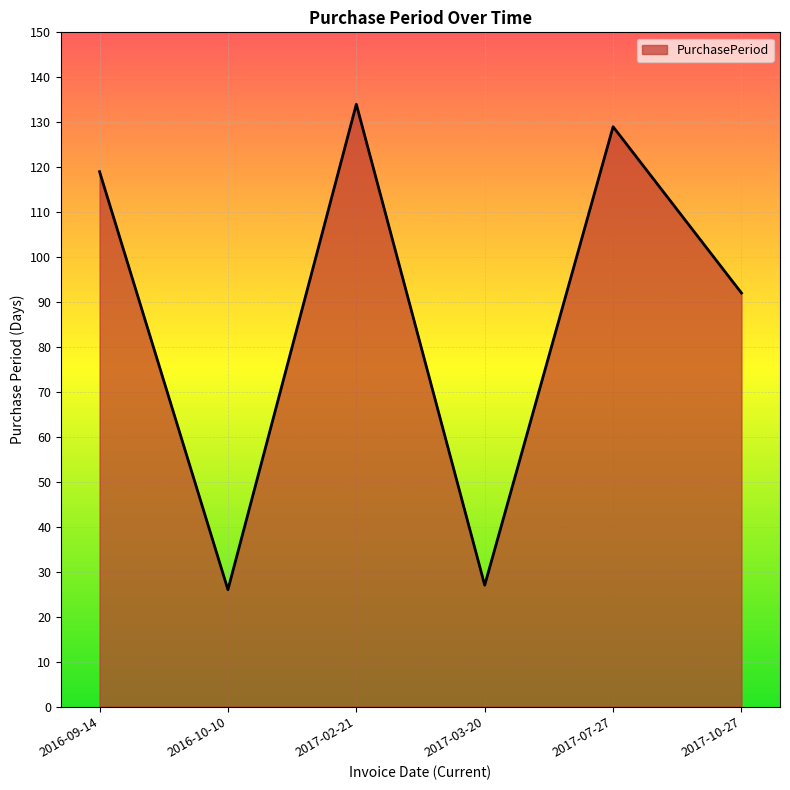

The chart shows a value of 40 at 2016-10-10. True or false?

False